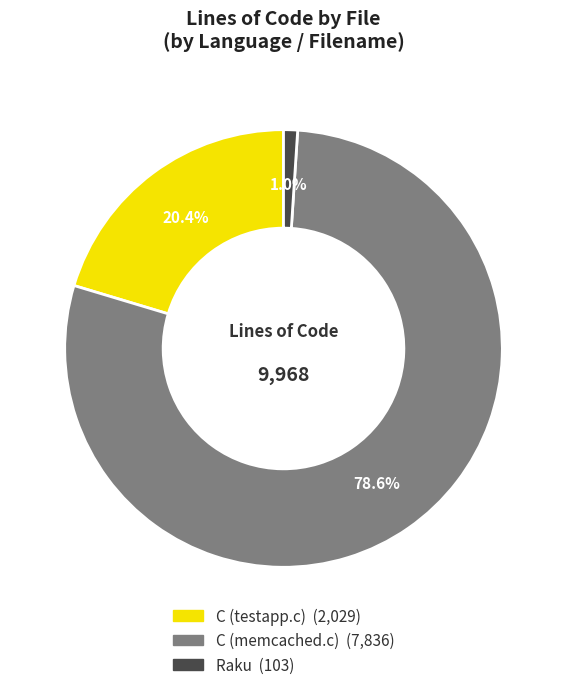

What percentage is the C (testapp.c) slice, to the nearest percent?

20%